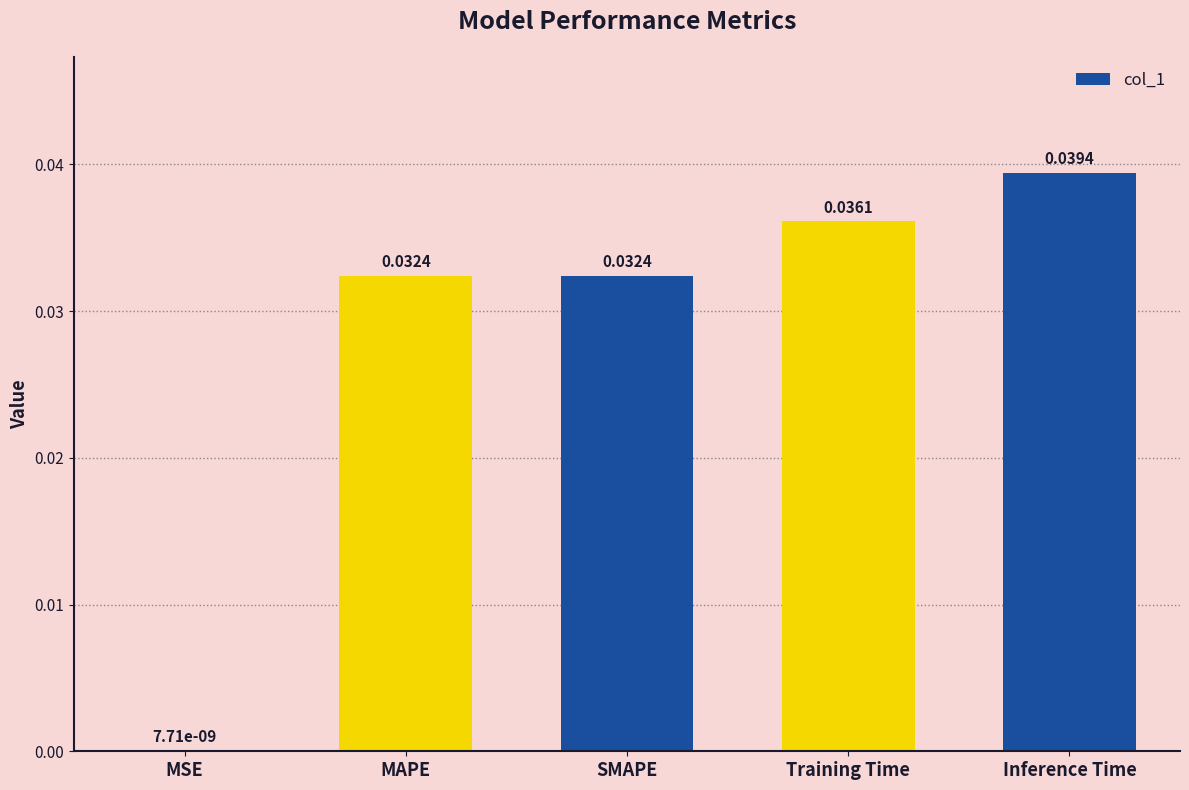

Are the bars horizontal?

No